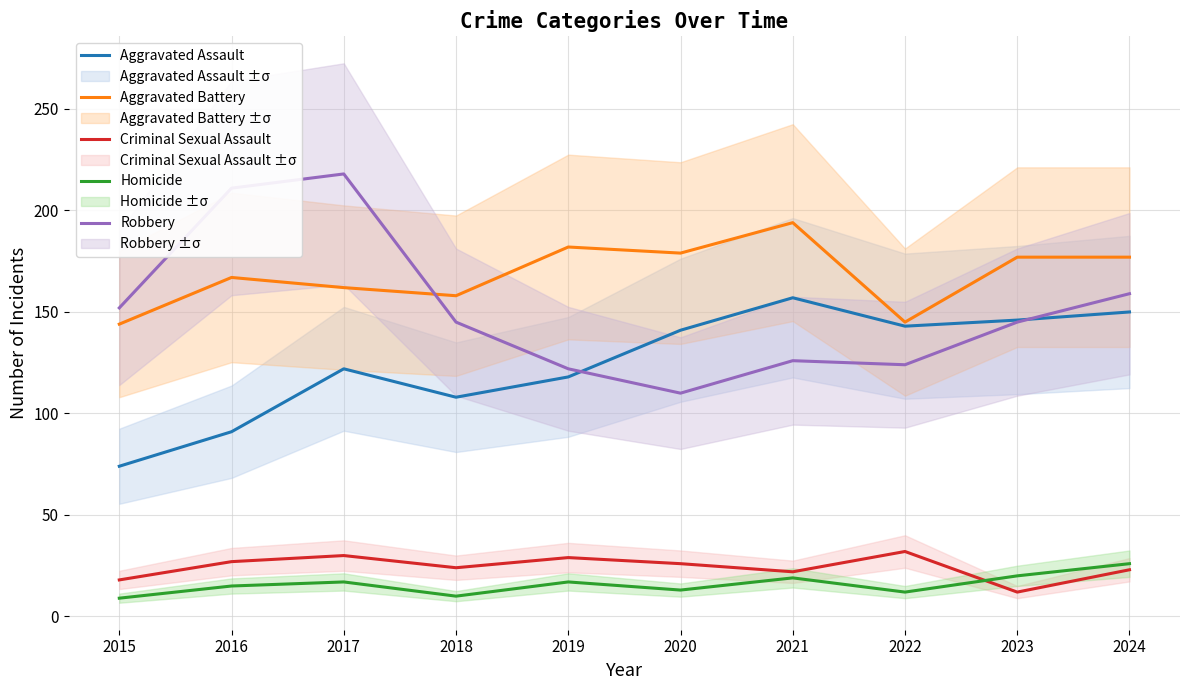

Which series has the largest total across all categories?

Aggravated Battery